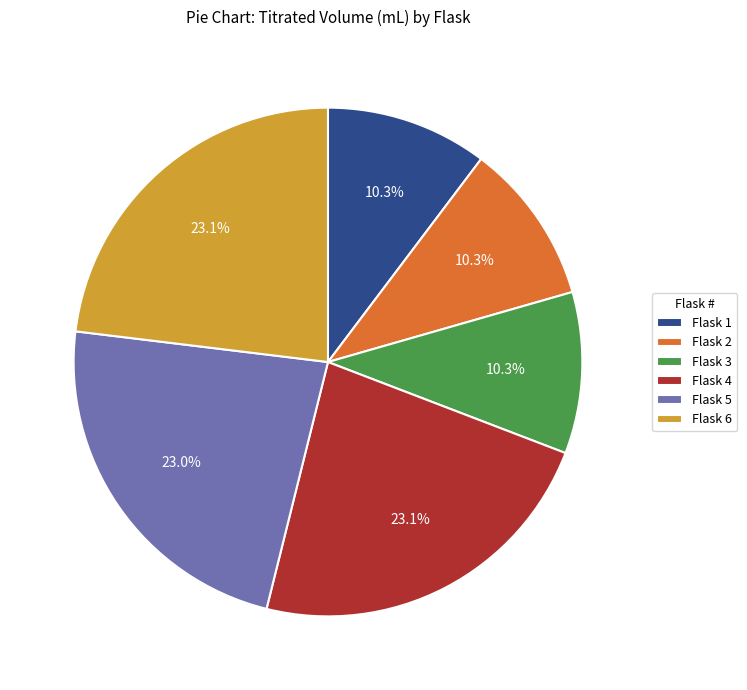

Does Flask 4 account for over 50% of the chart?

No